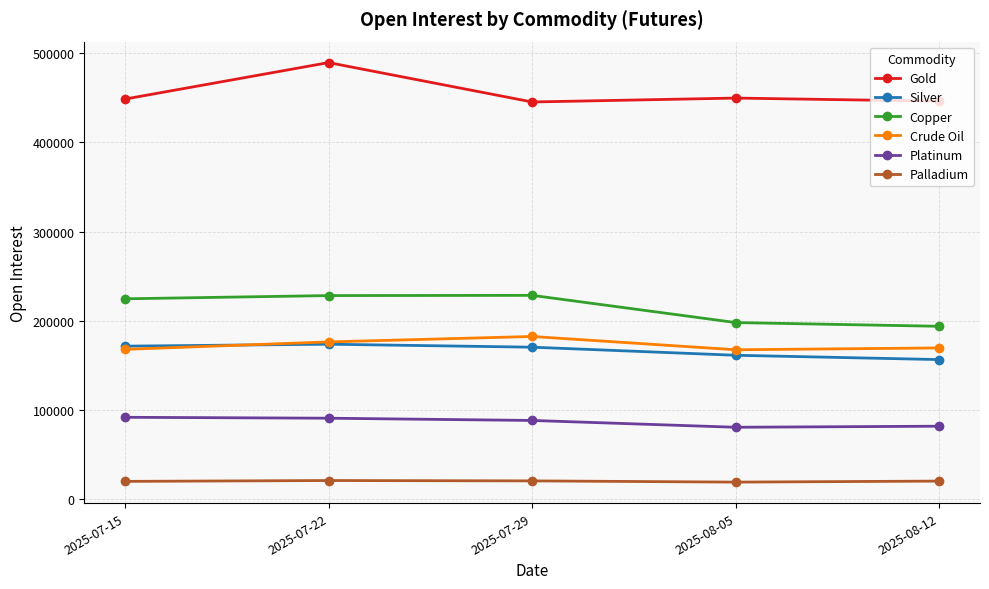

What position from the left is 2025-07-29?

3